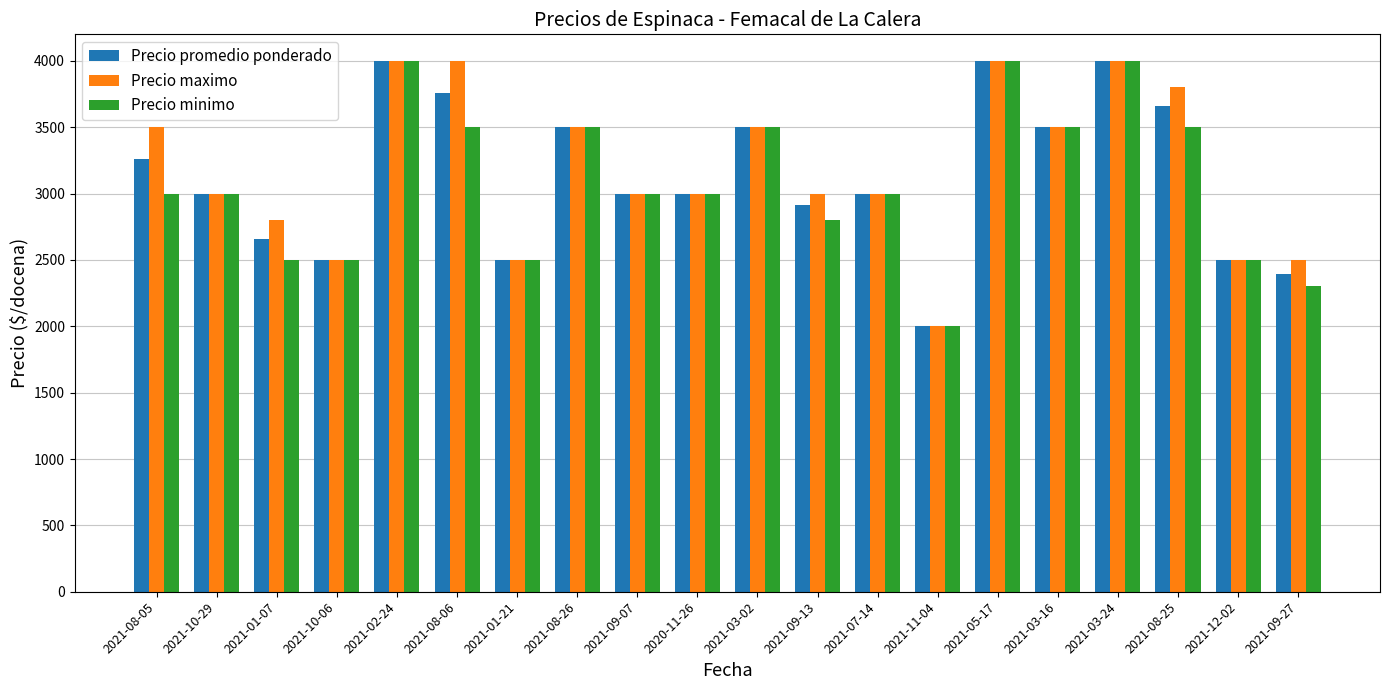

Reading left to right, what are all the values shown in this chart?

Precio promedio ponderado: 3261	3000	2657	2500	4000	3760	2500	3500	3000	3000	3500	2914	3000	2000	4000	3500	4000	3657	2500	2396
Precio maximo: 3500	3000	2800	2500	4000	4000	2500	3500	3000	3000	3500	3000	3000	2000	4000	3500	4000	3800	2500	2500
Precio minimo: 3000	3000	2500	2500	4000	3500	2500	3500	3000	3000	3500	2800	3000	2000	4000	3500	4000	3500	2500	2300